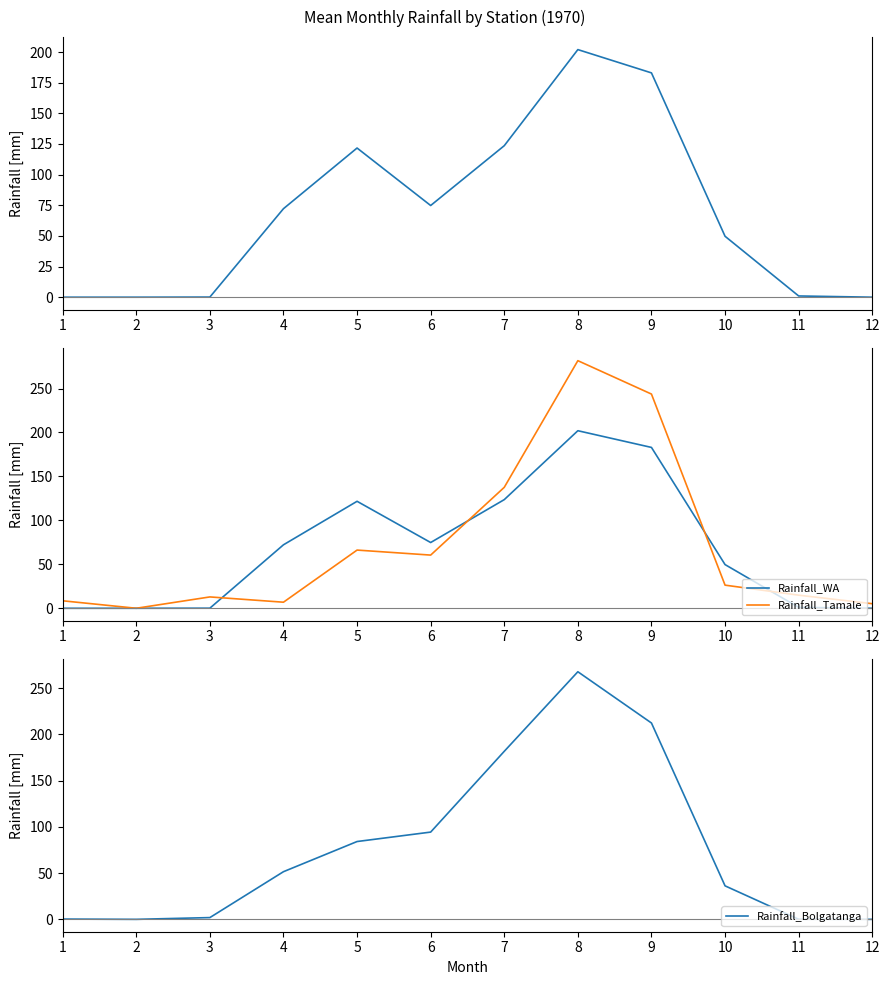

The value of Rainfall_Bolgatanga at 9 is 60.8. True or false?

False